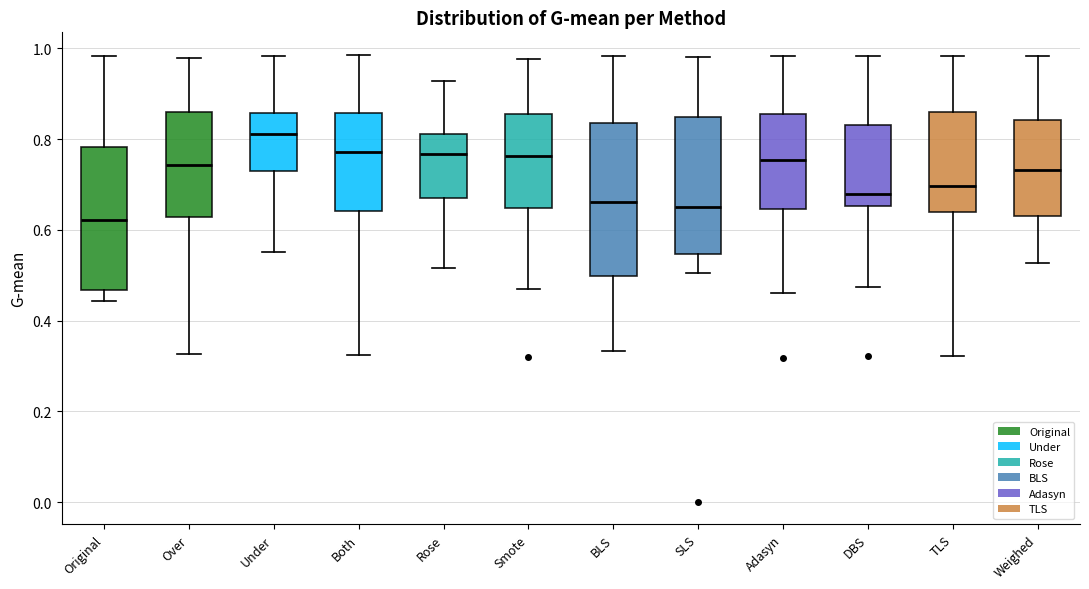

Which box has the highest median line?

Under